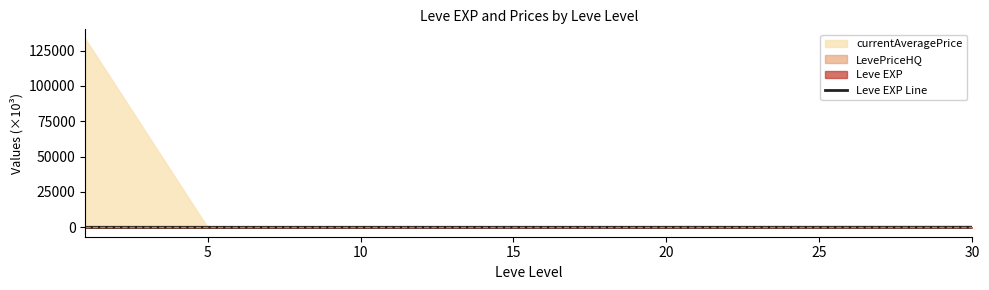

What is the average value?

18.4